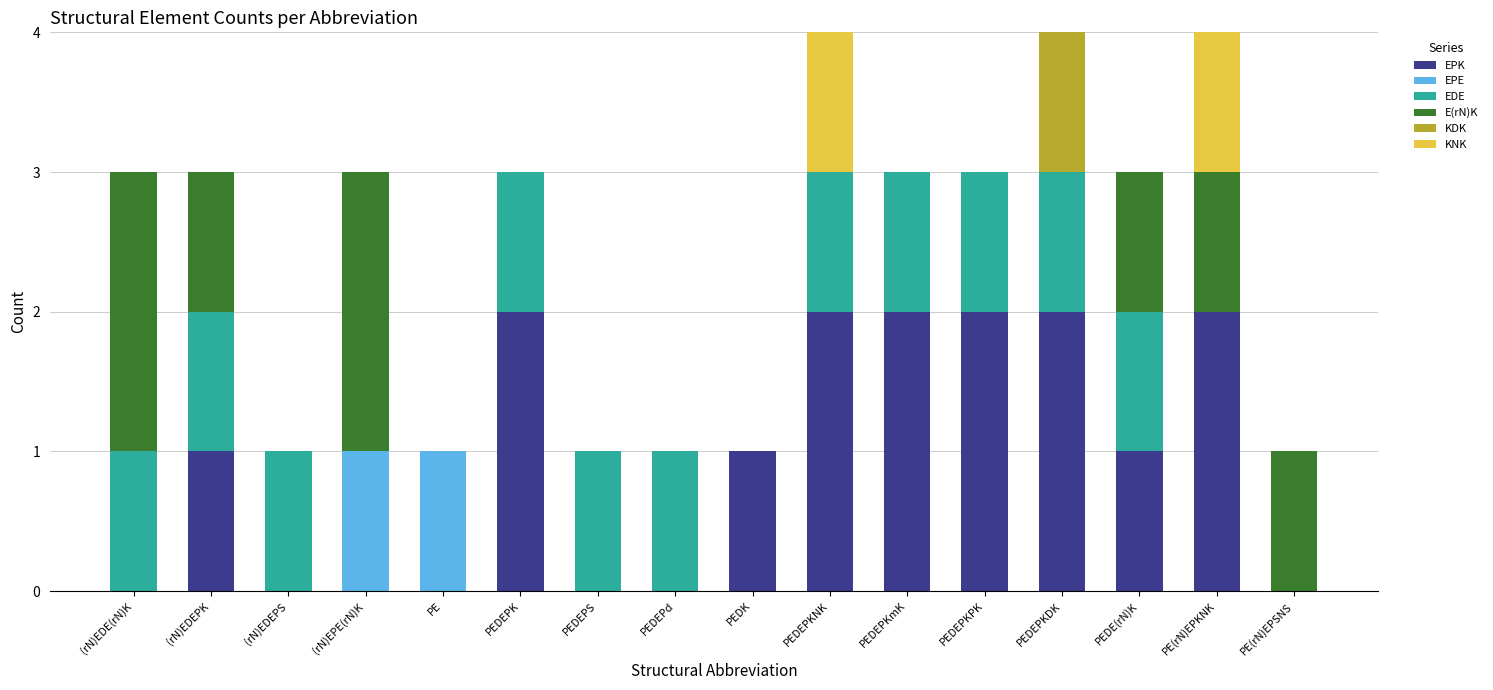

At which label is KNK closest to 0?

(rN)EDE(rN)K